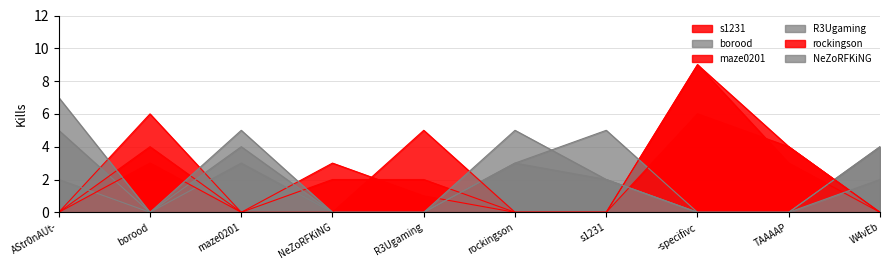

True or false: NeZoRFKiNG has more than 0 interior local peaks.

True